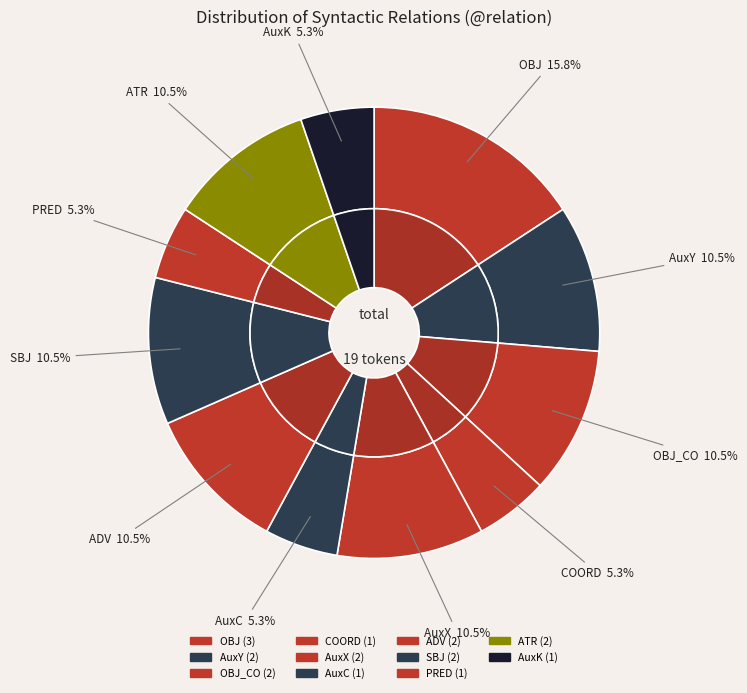

Does AuxC account for over 50% of the chart?

No